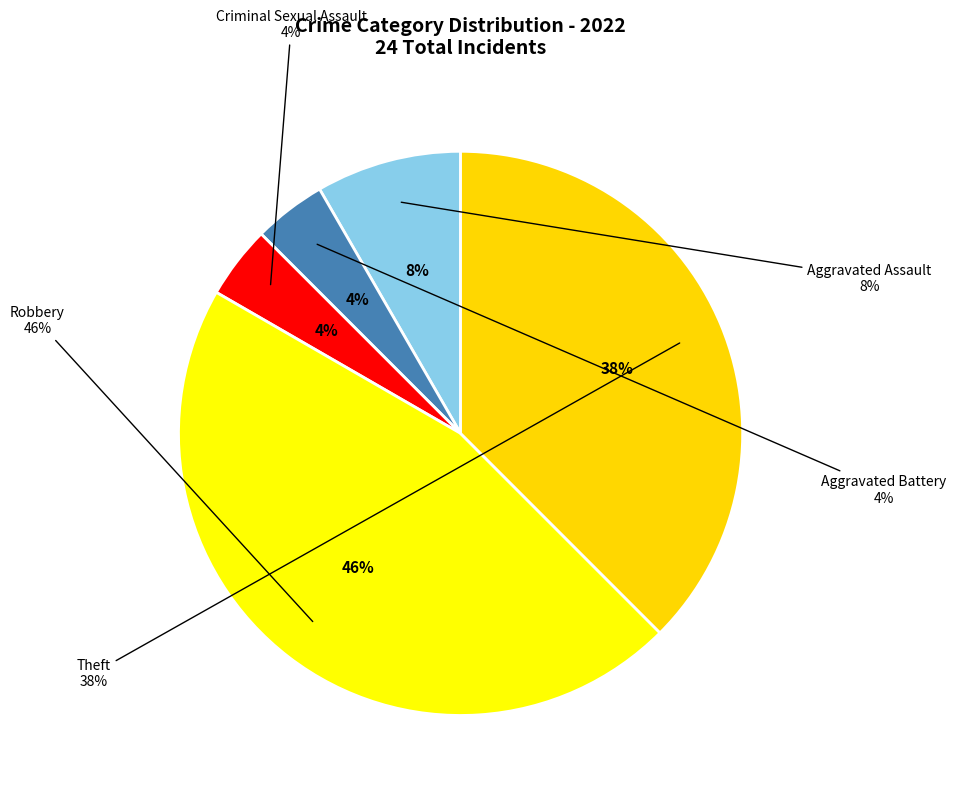

How many slices are in this pie chart?

5